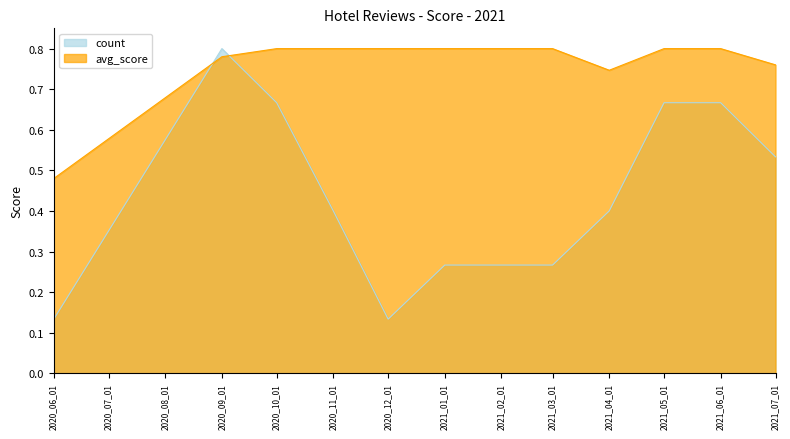

At 2021_04_01, list the series in order from smallest to largest.

count, avg_score